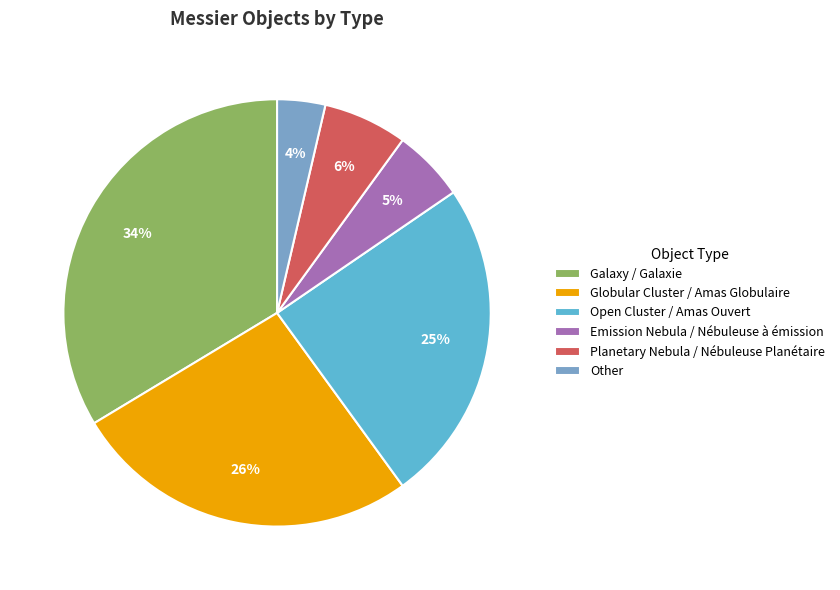

What percentage is the Galaxy / Galaxie slice, to the nearest percent?

34%